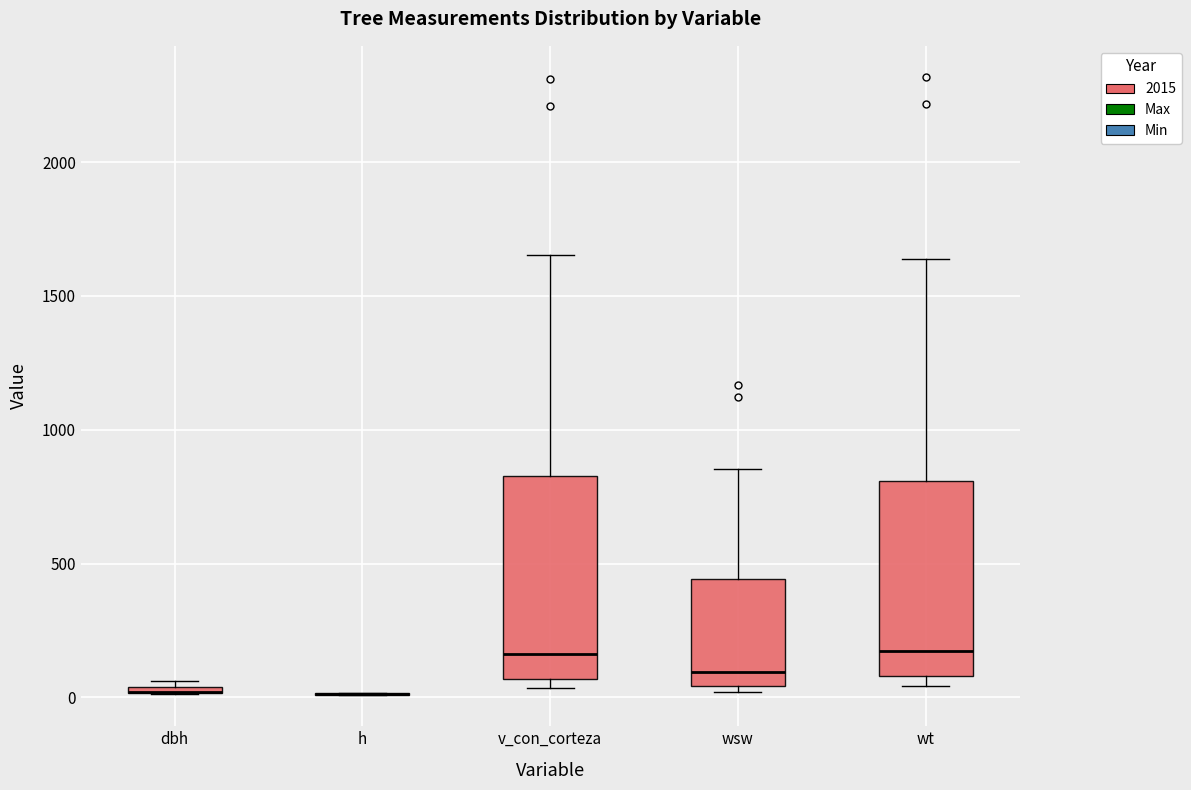

Where is the lower edge of the box for wt on the y-axis? The values are not printed on the chart, so give them approximately, as read against the axis.

100